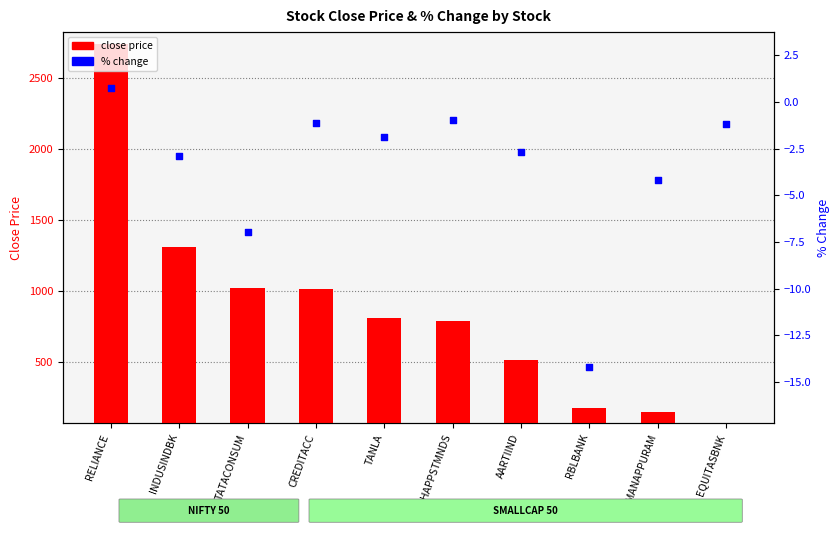

Which series has the largest Y range (max minus min)?

close price